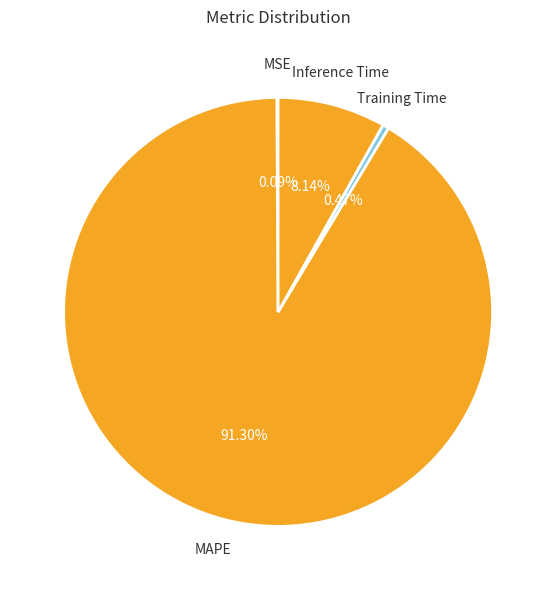

The Inference Time slice represents 8% of the pie. True or false?

True